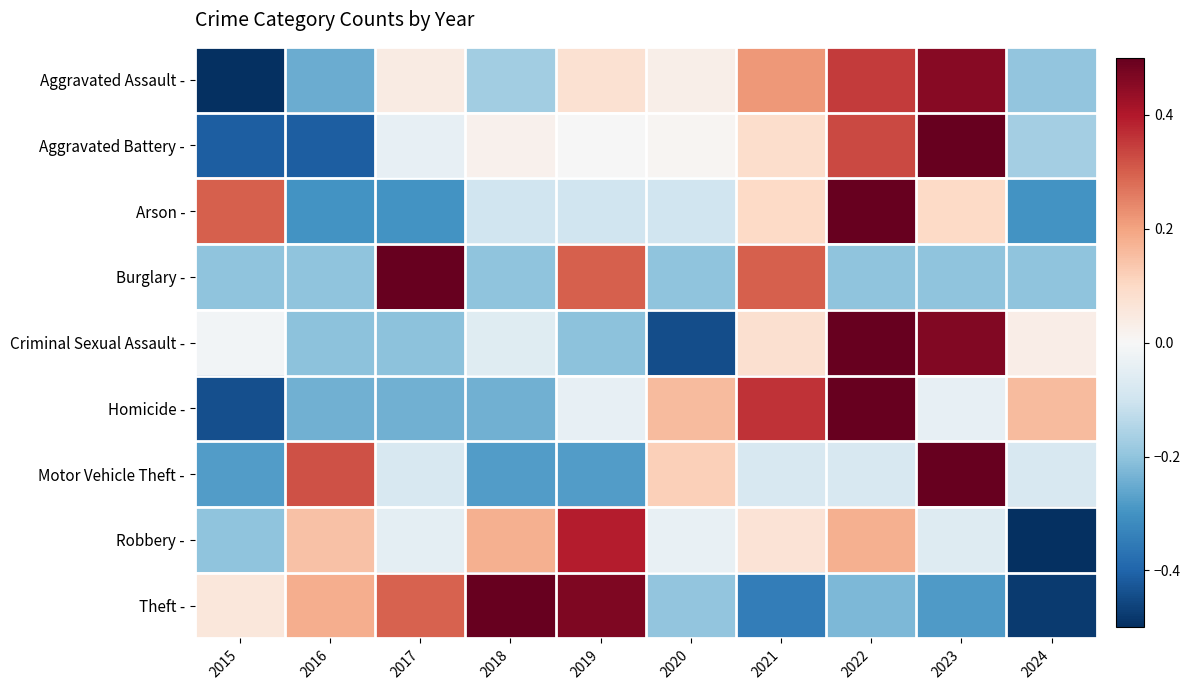

What is the greatest value displayed?

0.8